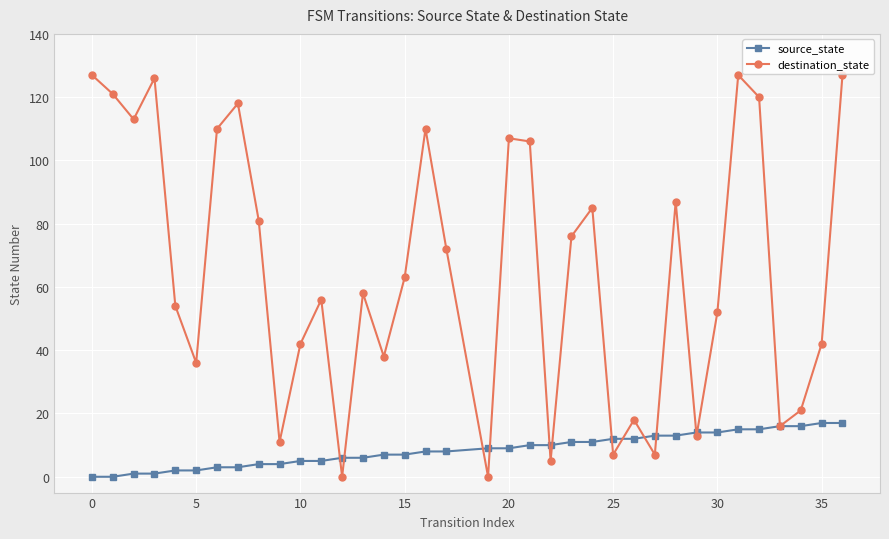

Which series has the largest total across all categories?

destination_state